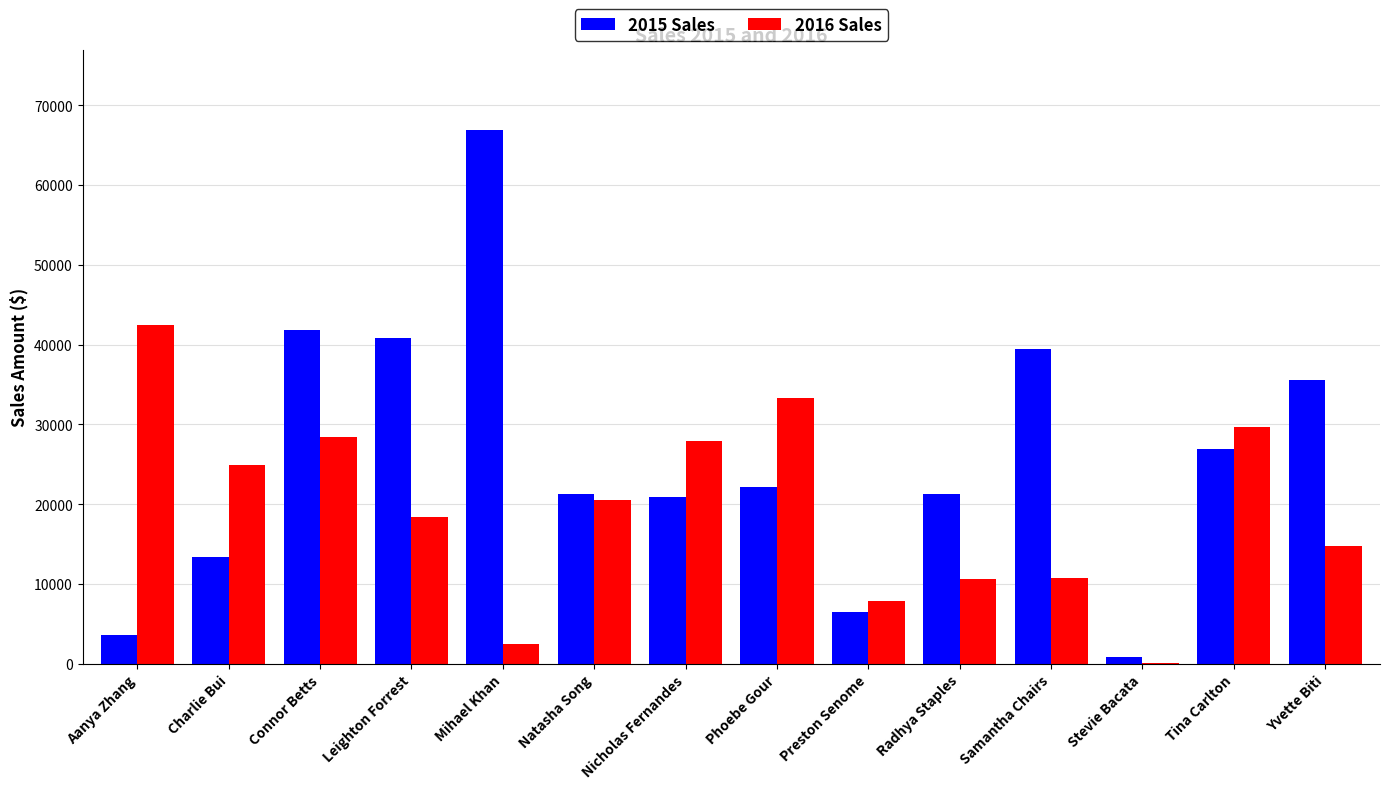

Read the 2016 Sales value at Samantha Chairs.

10703.9